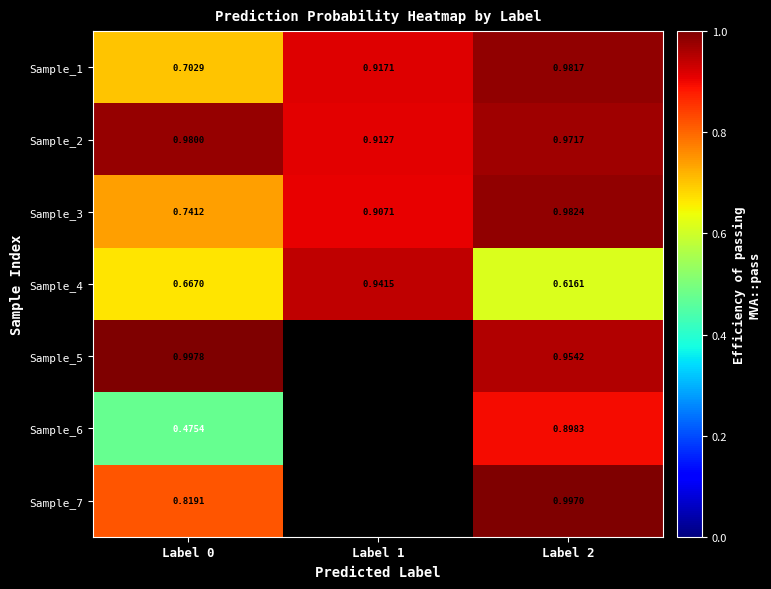

Is the value of Sample_7 at Label 2 greater than the value of Sample_2 at Label 0?

Yes